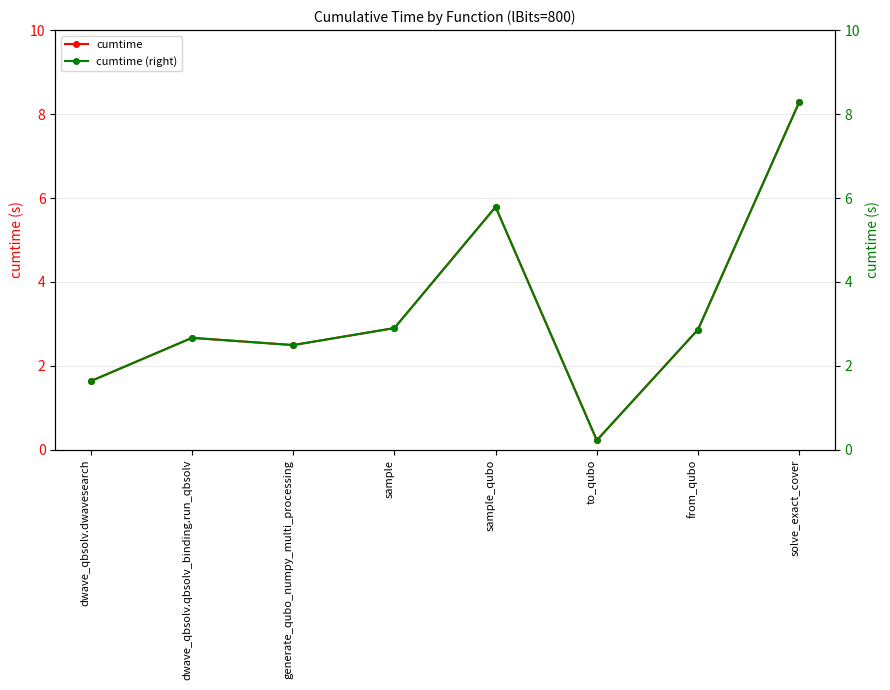

What is the maximum value shown in the chart?

8.3